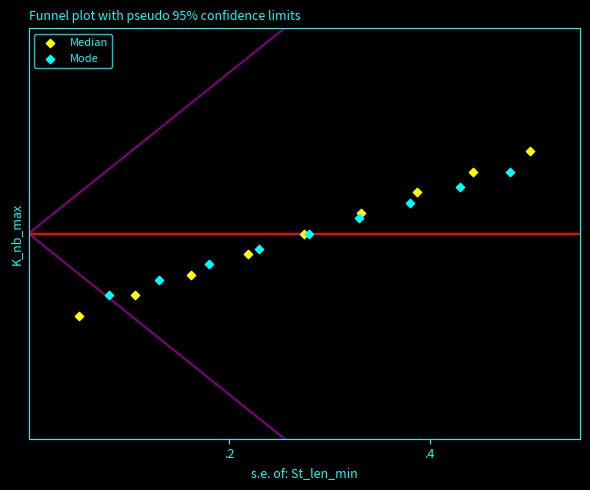

What are all the series names shown in the legend?

Median, Mode